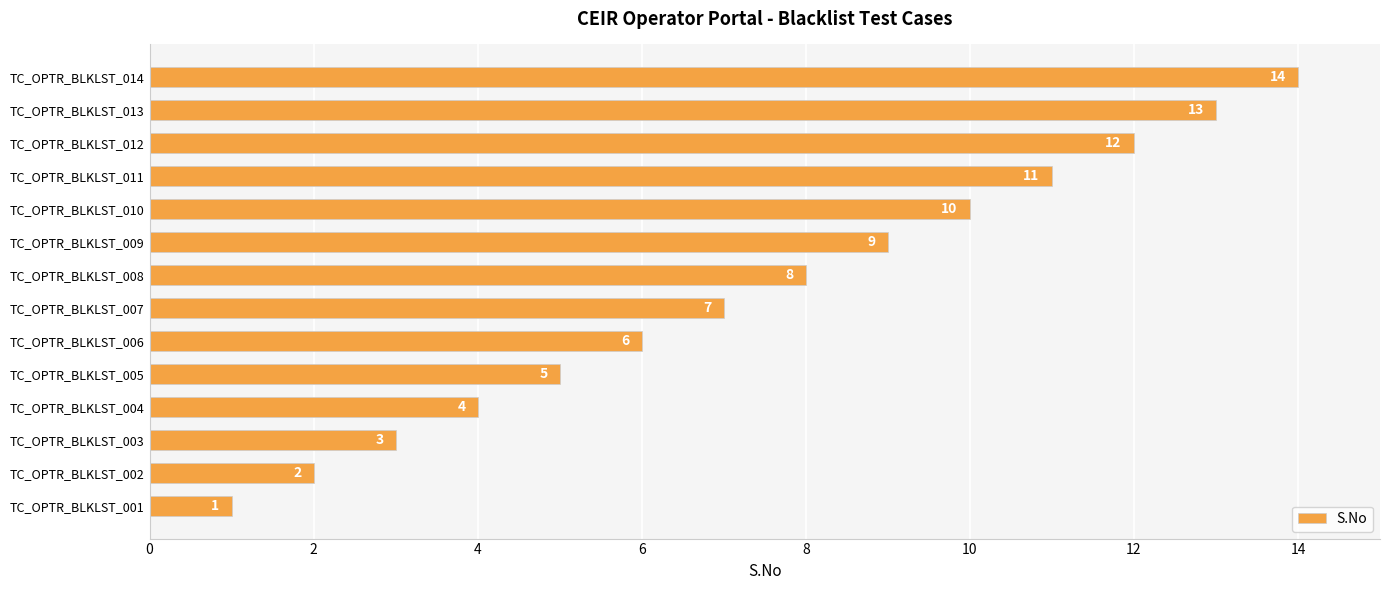

Rank the categories by value from lowest to highest.

TC_OPTR_BLKLST_001, TC_OPTR_BLKLST_002, TC_OPTR_BLKLST_003, TC_OPTR_BLKLST_004, TC_OPTR_BLKLST_005, TC_OPTR_BLKLST_006, TC_OPTR_BLKLST_007, TC_OPTR_BLKLST_008, TC_OPTR_BLKLST_009, TC_OPTR_BLKLST_010, TC_OPTR_BLKLST_011, TC_OPTR_BLKLST_012, TC_OPTR_BLKLST_013, TC_OPTR_BLKLST_014